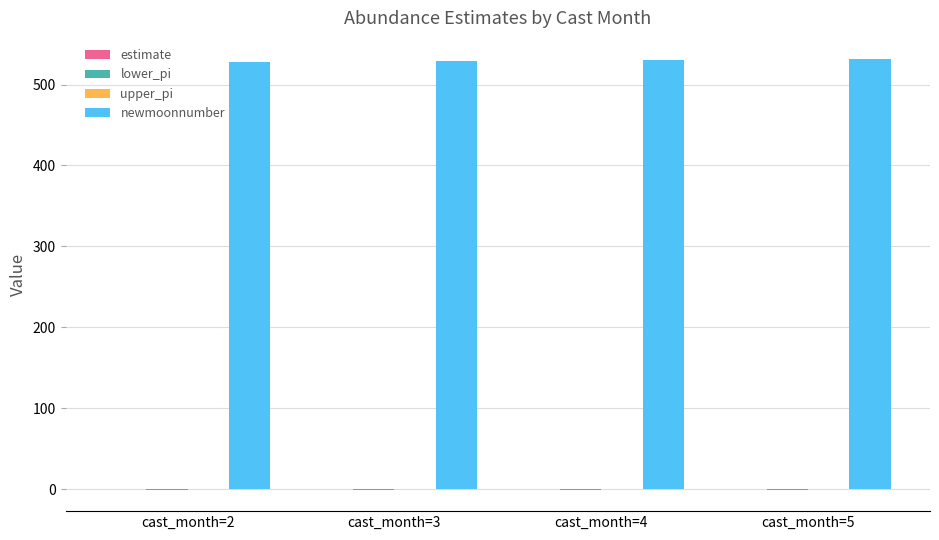

Which series has the largest total across all categories?

newmoonnumber